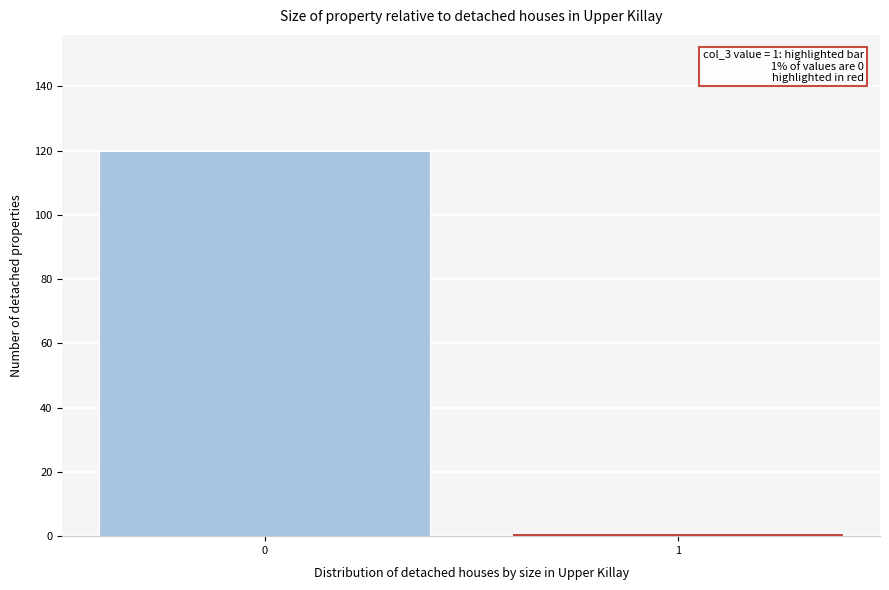

Reading right to left, list all the values displayed in this chart.

1=1	0=120